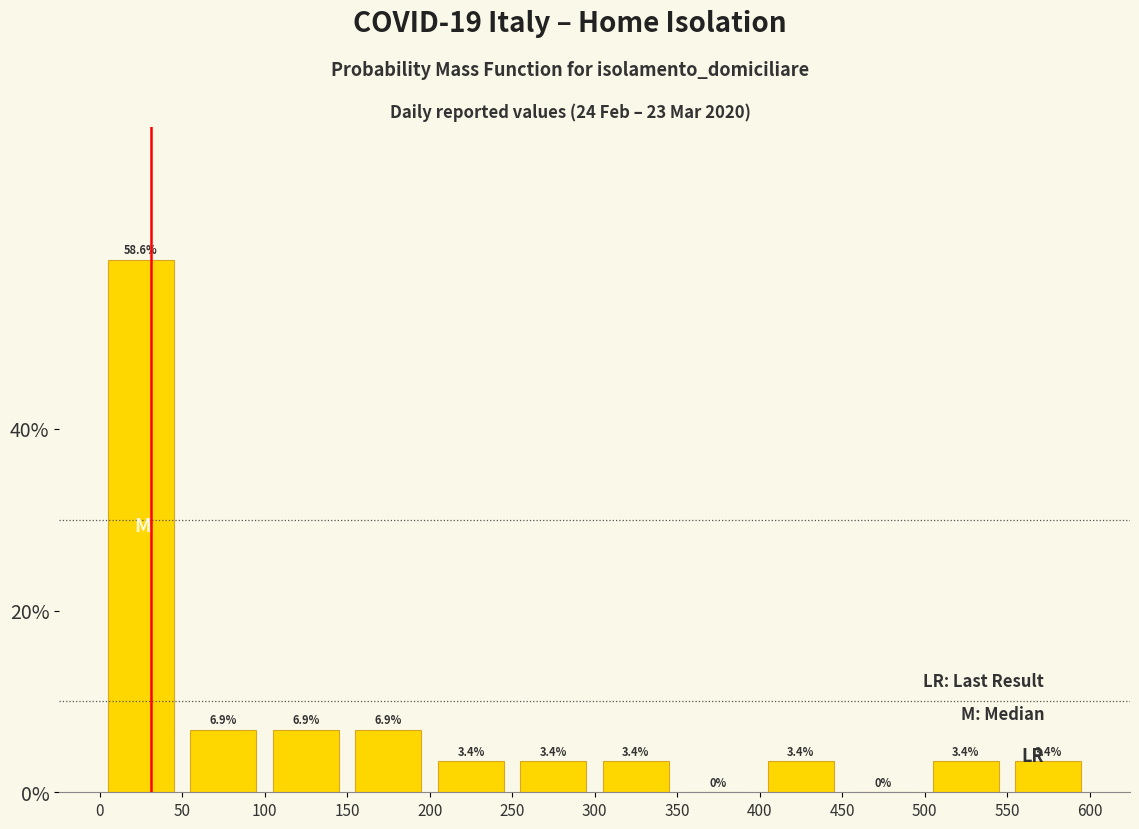

Over which range of the x-axis is the bar tallest?

0 to 50